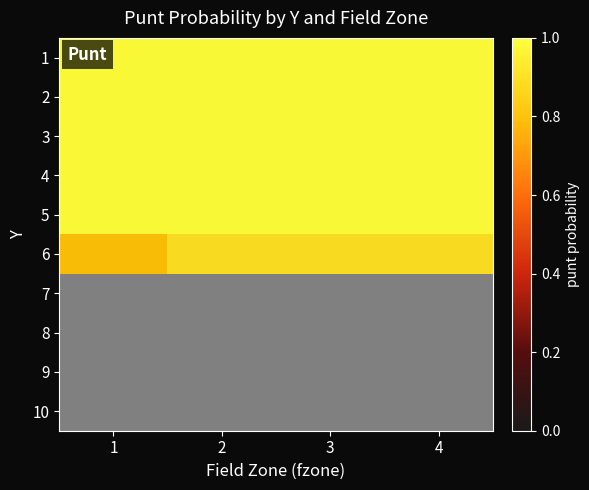

What is the lowest value of the 2 series?

1.0